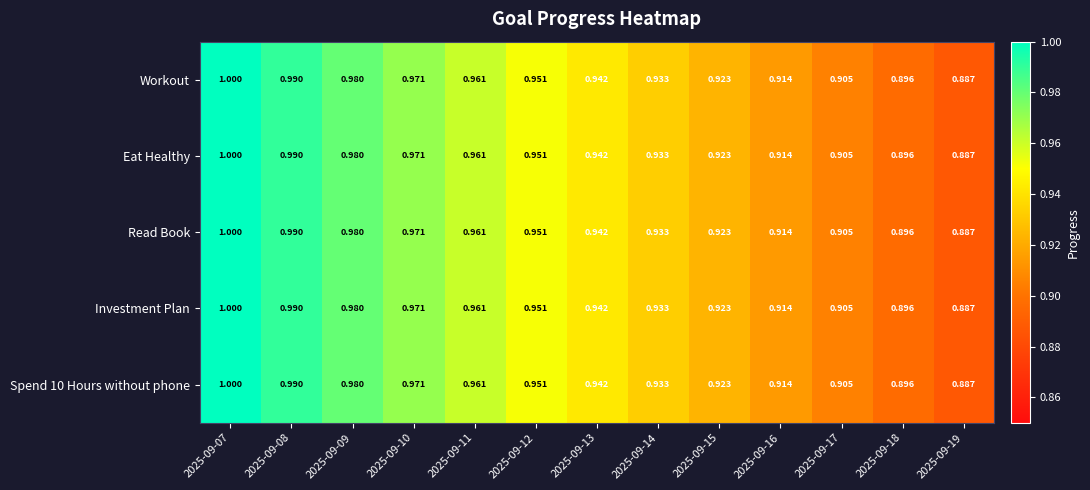

Is the value of Spend 10 Hours without phone at 2025-09-11 greater than the value of Investment Plan at 2025-09-13?

Yes